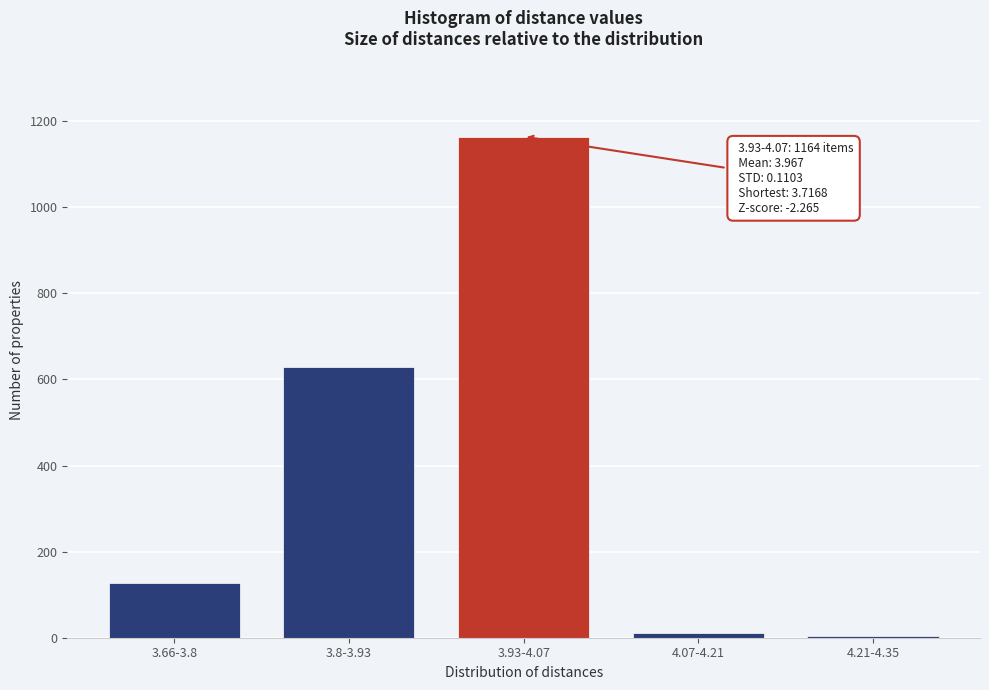

Reading right to left, list all the values displayed in this chart.

4.21-4.35=4	4.07-4.21=12	3.93-4.07=1164	3.8-3.93=629	3.66-3.8=128